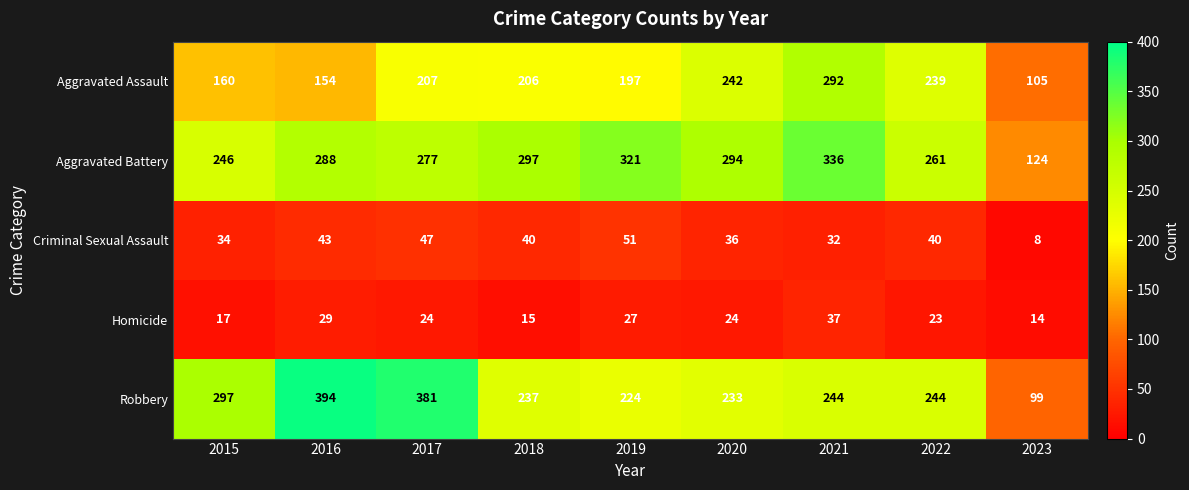

Is it true that Homicide equals 31 at 2022?

False